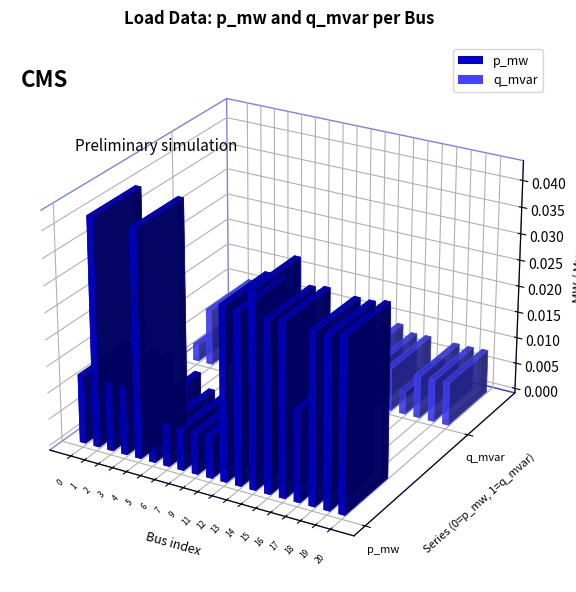

At which label does p_mw reach its minimum?

8